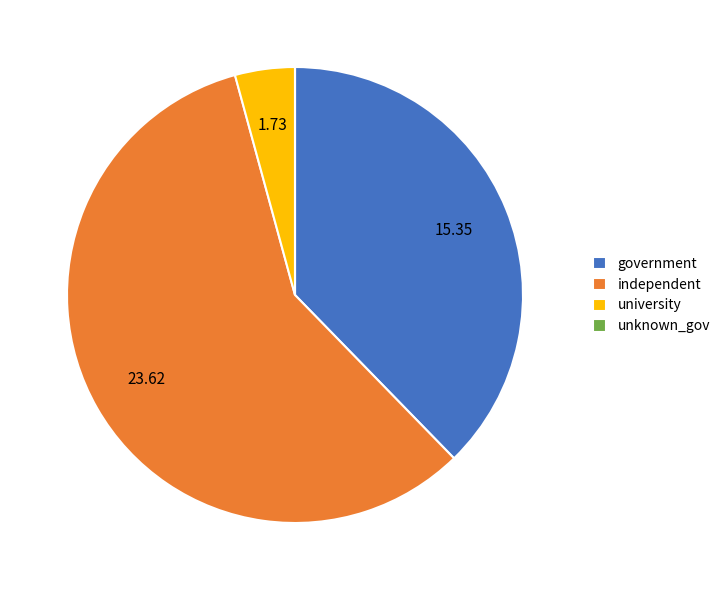

Approximately how many times larger is the value at university compared to government?

0.1